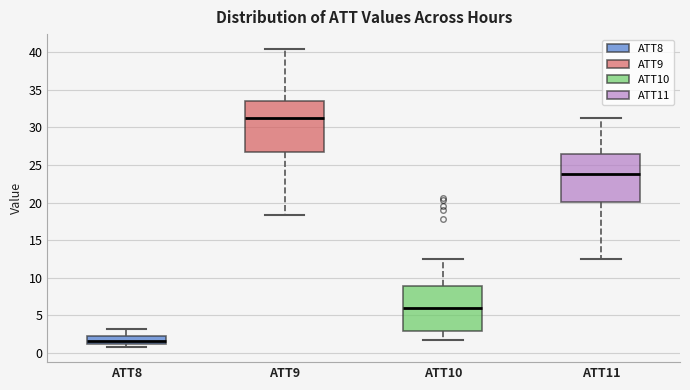

Where does the median line of the box for ATT10 sit on the y-axis? The values are not printed on the chart, so give them approximately, as read against the axis.

6.0